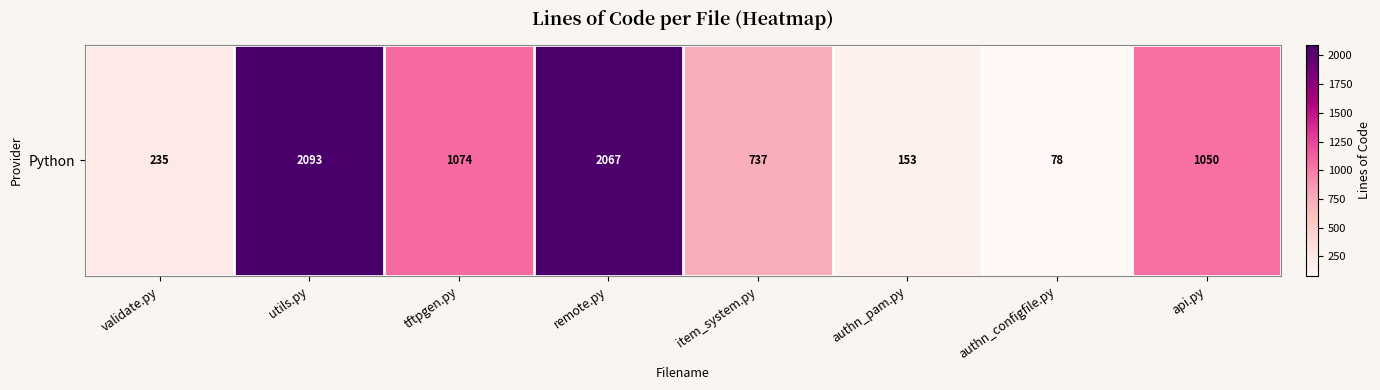

What is the average value?

936